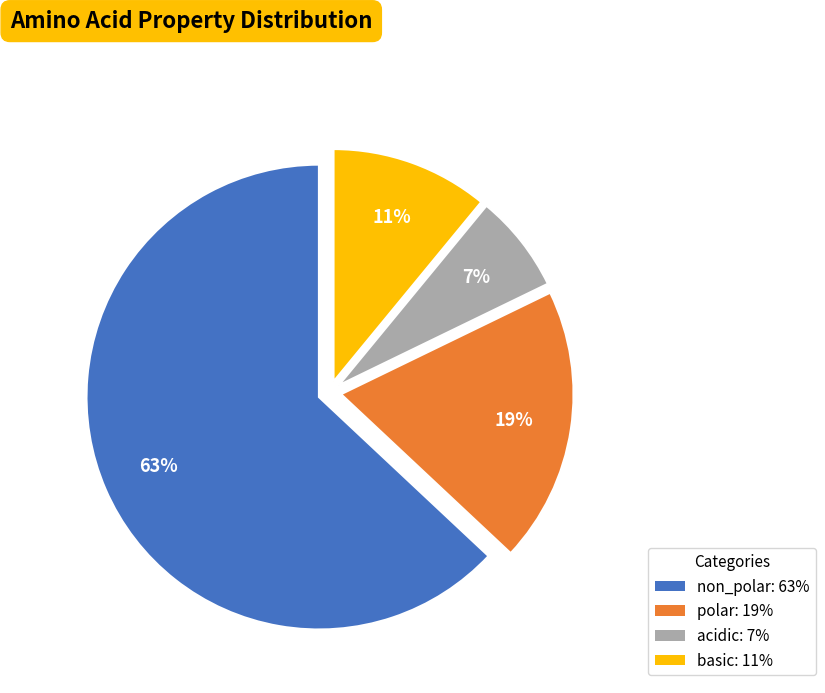

To the nearest percent, what percentage of the pie is acidic?

7%